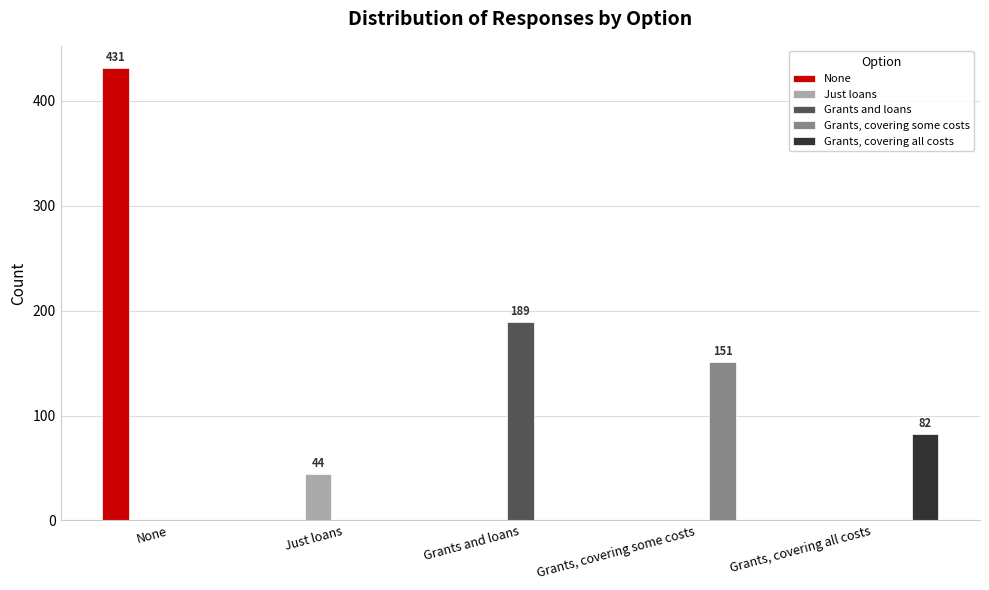

What is the sum of all Grants, covering all costs values?

82